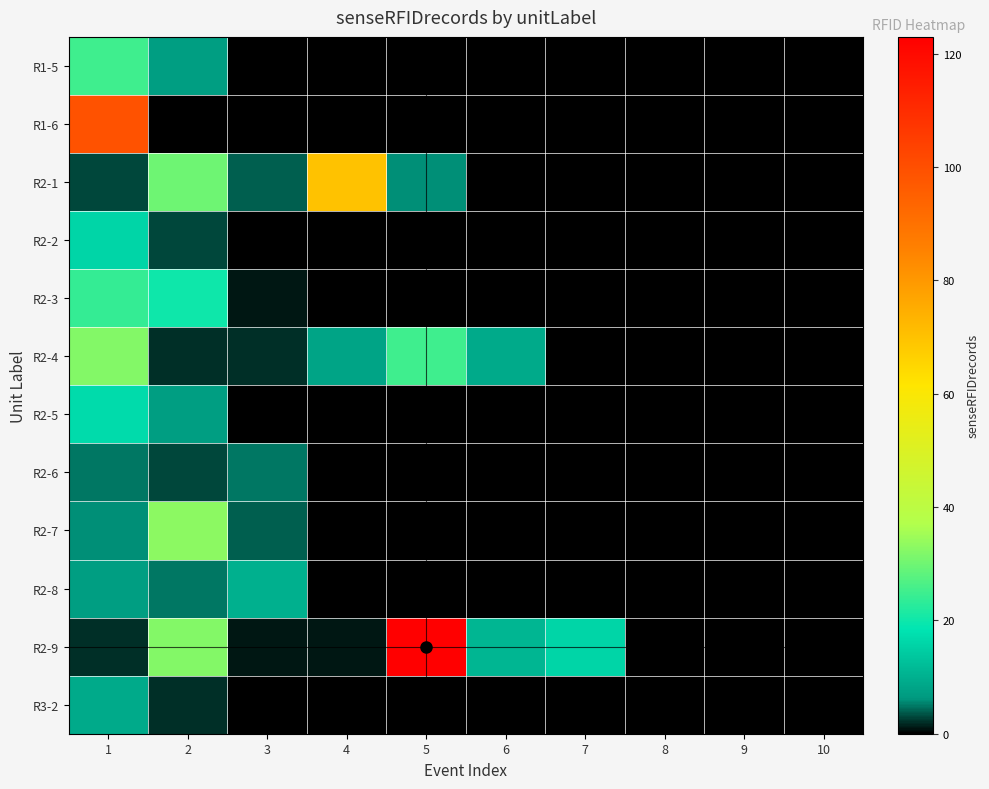

How many categories are shown in the chart?

10